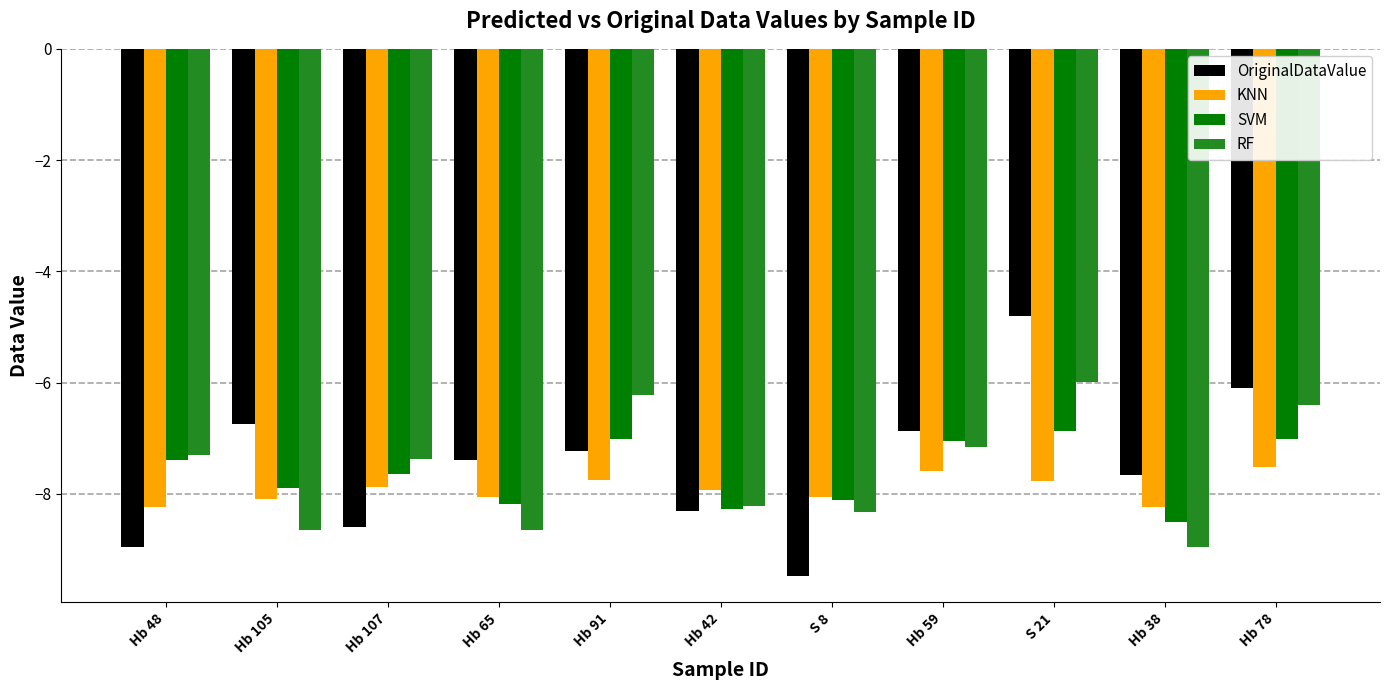

What is the total value across all series at Hb 105?

-31.4